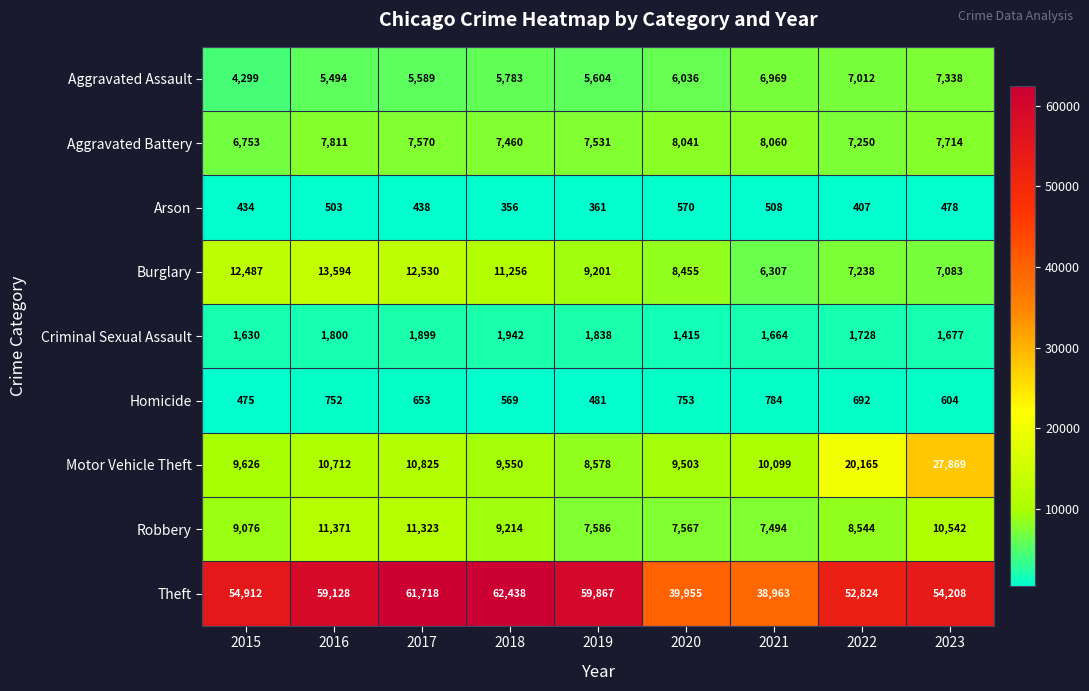

How many data points does each series have?

9